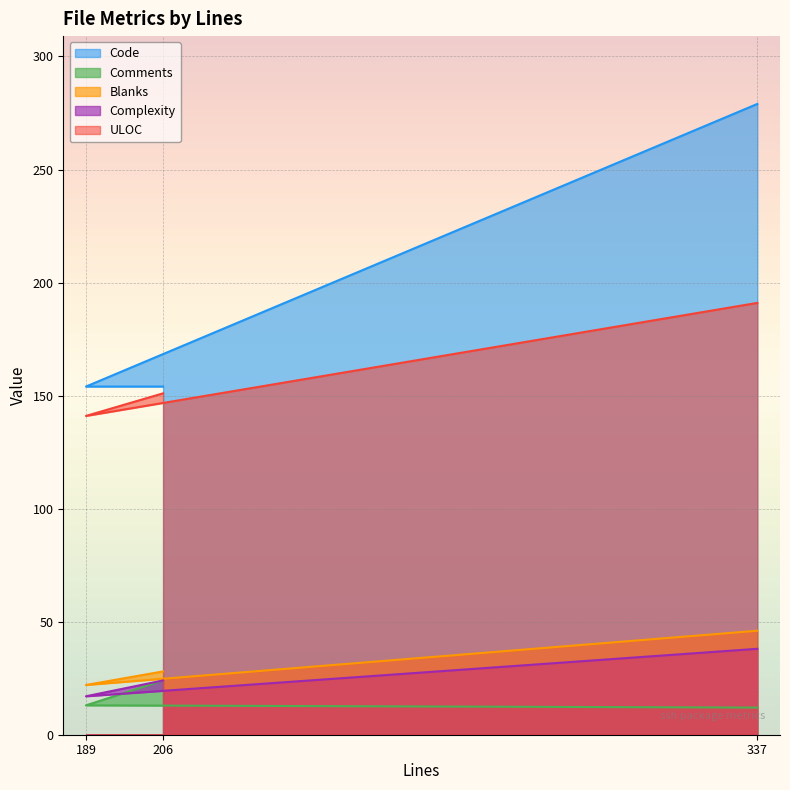

Reading right to left, what are all the values shown in this chart?

Code: 337=279	189=154	206=154
Comments: 337=12	189=13	206=24
Blanks: 337=46	189=22	206=28
Complexity: 337=38	189=17	206=24
ULOC: 337=191	189=141	206=151